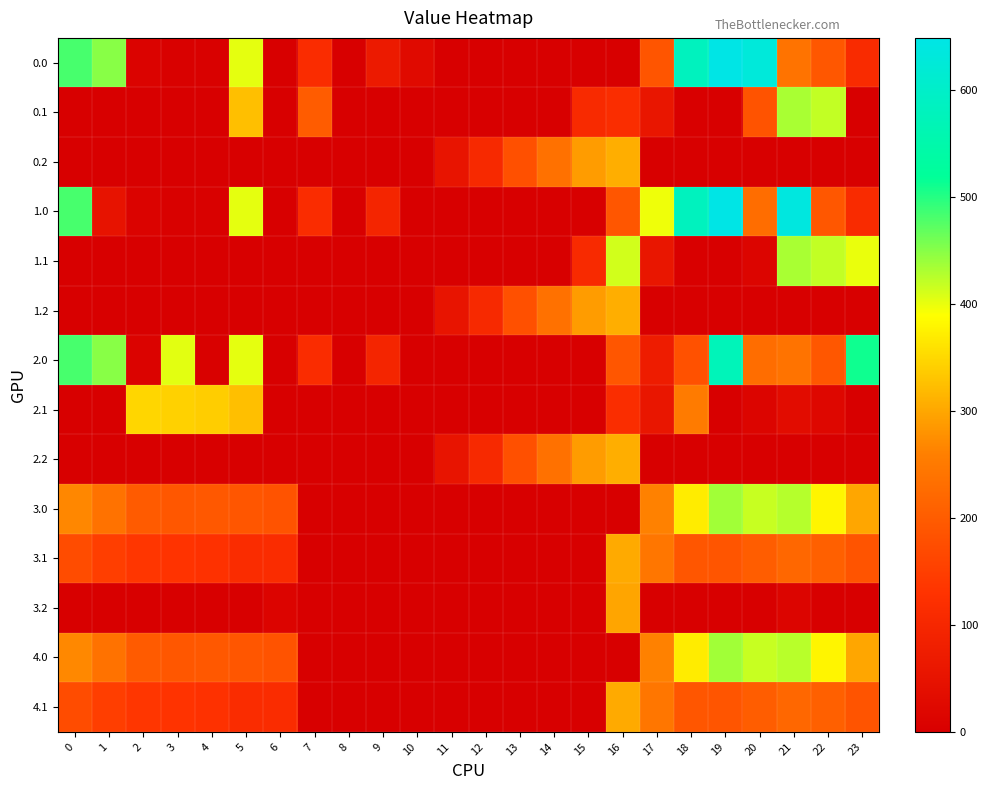

Count the number of data series in this chart.

14